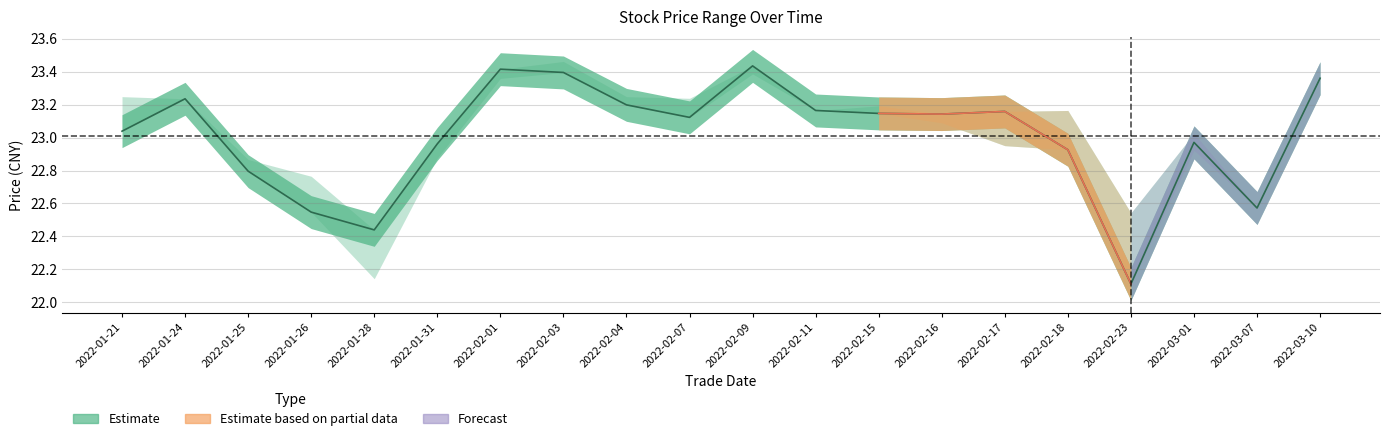

True or false: there are more than 1 points higher than both neighbors.

False